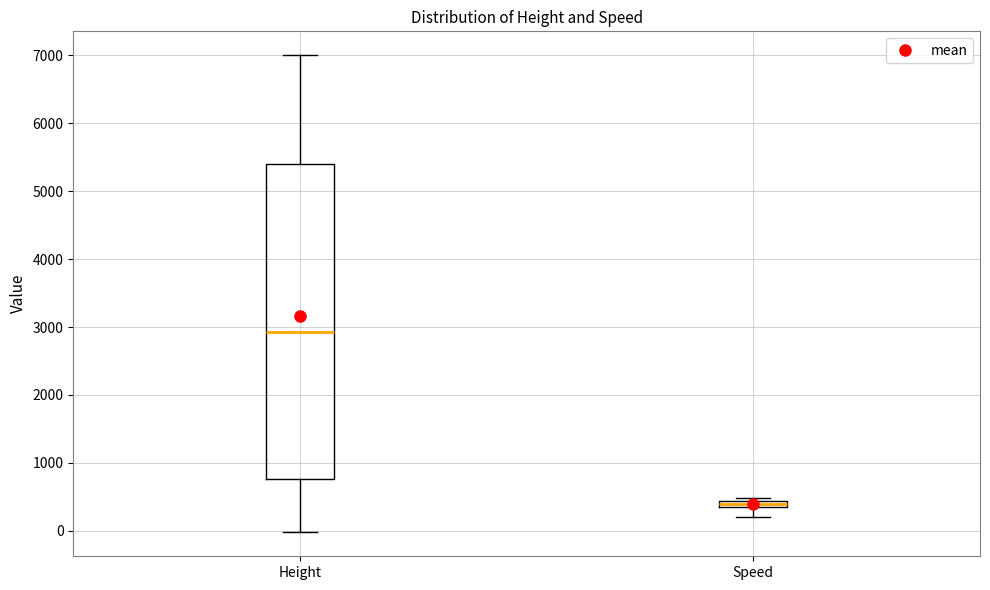

Where does the lower whisker of the box for Speed end on the y-axis? The values are not printed on the chart, so give them approximately, as read against the axis.

200